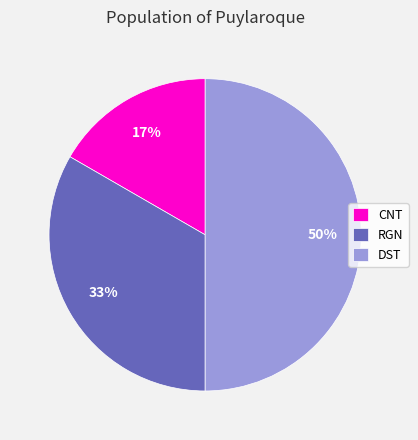

Which category has the biggest portion of the pie?

DST